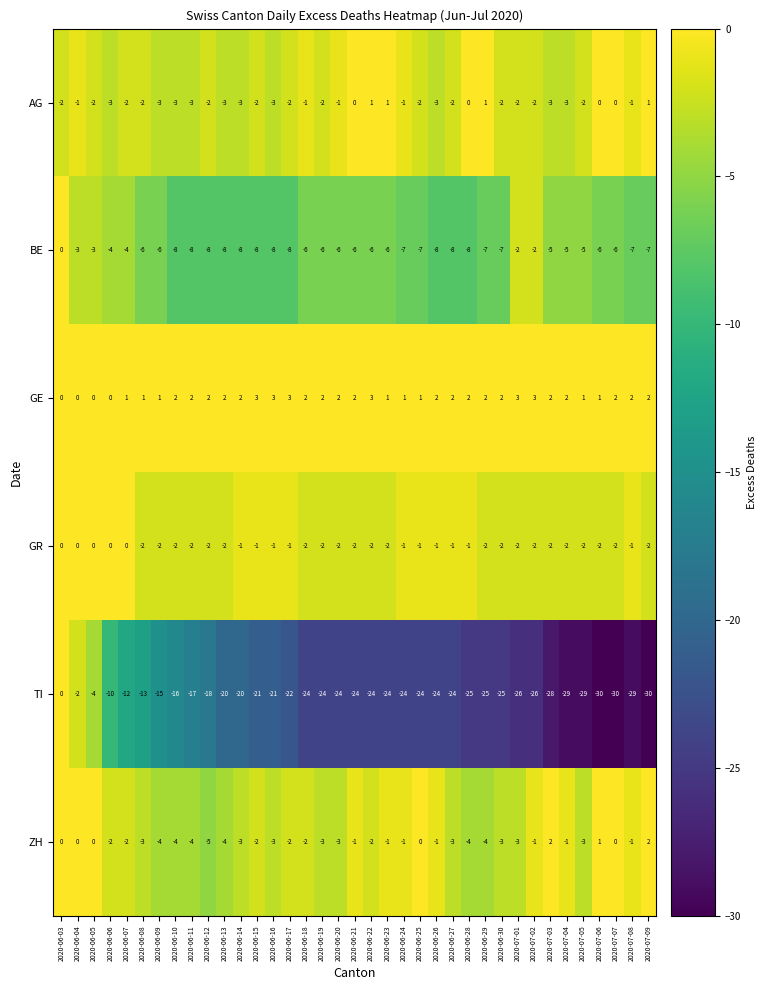

At which label is GR closest to -1?

2020-06-14